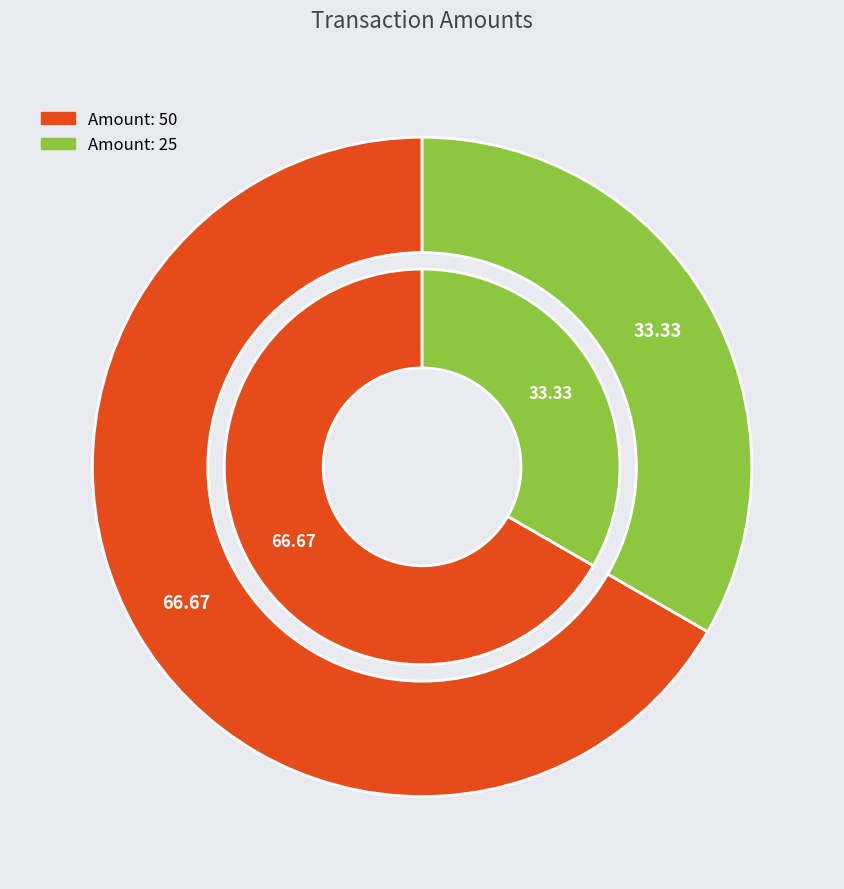

How many segments does this pie chart have?

2